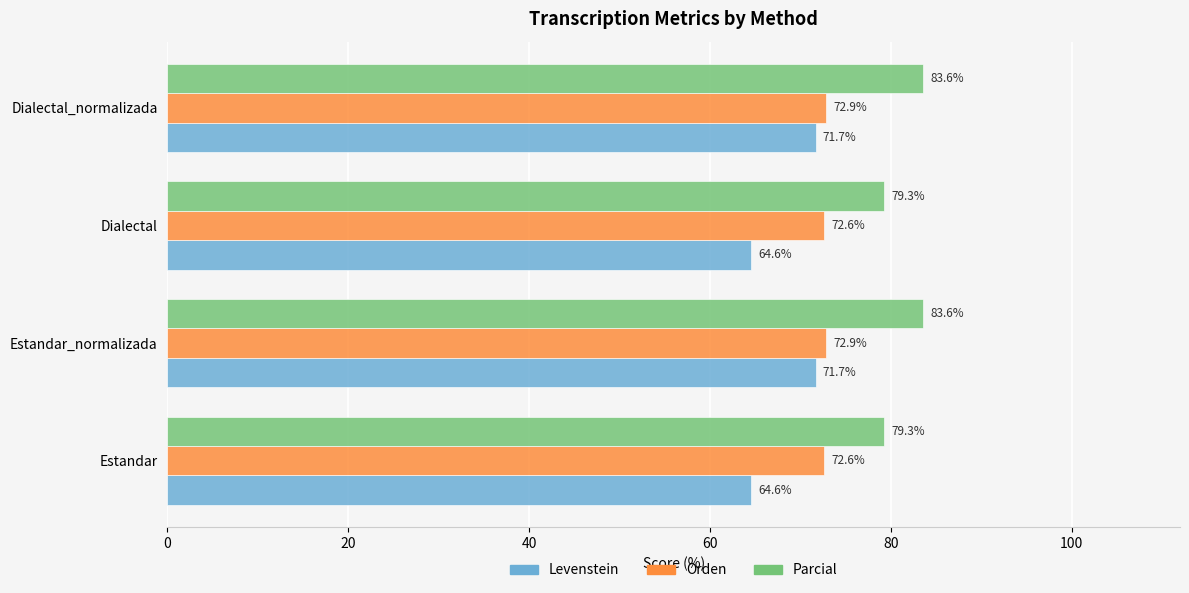

List the series in order of their overall mean, lowest first.

Levenstein, Orden, Parcial